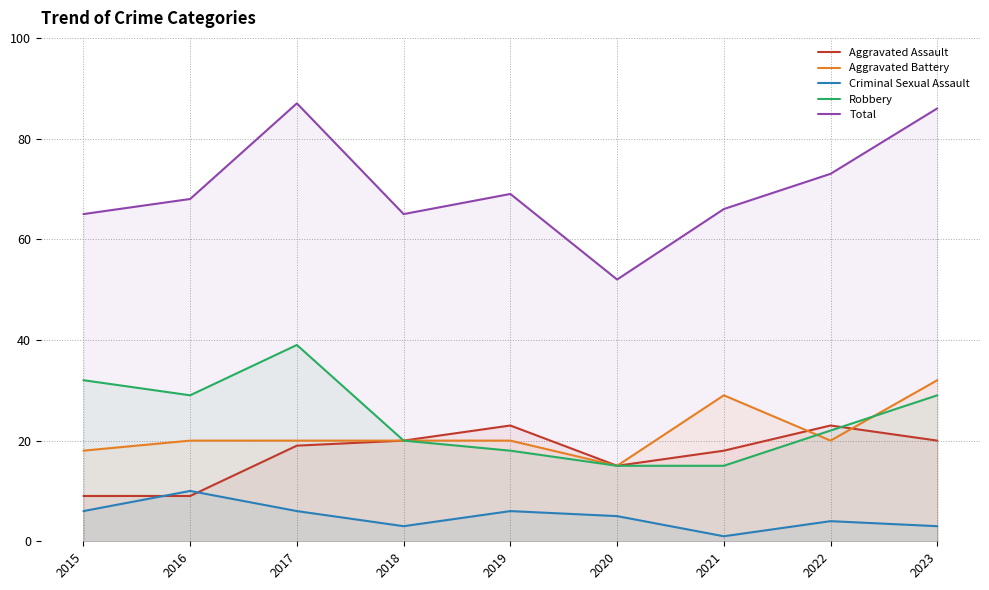

Which series changed the most between 2020 and 2022?

Total